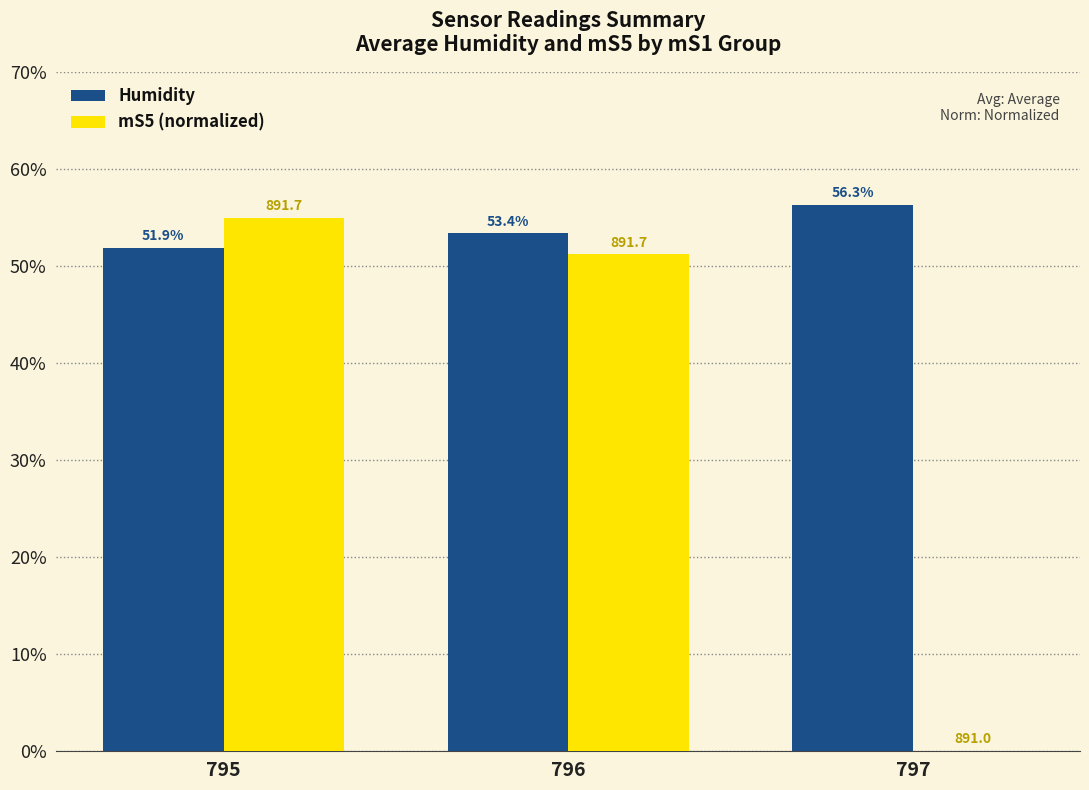

What is the sum of the mS5 (normalized) values at 795 and 796?

106.2